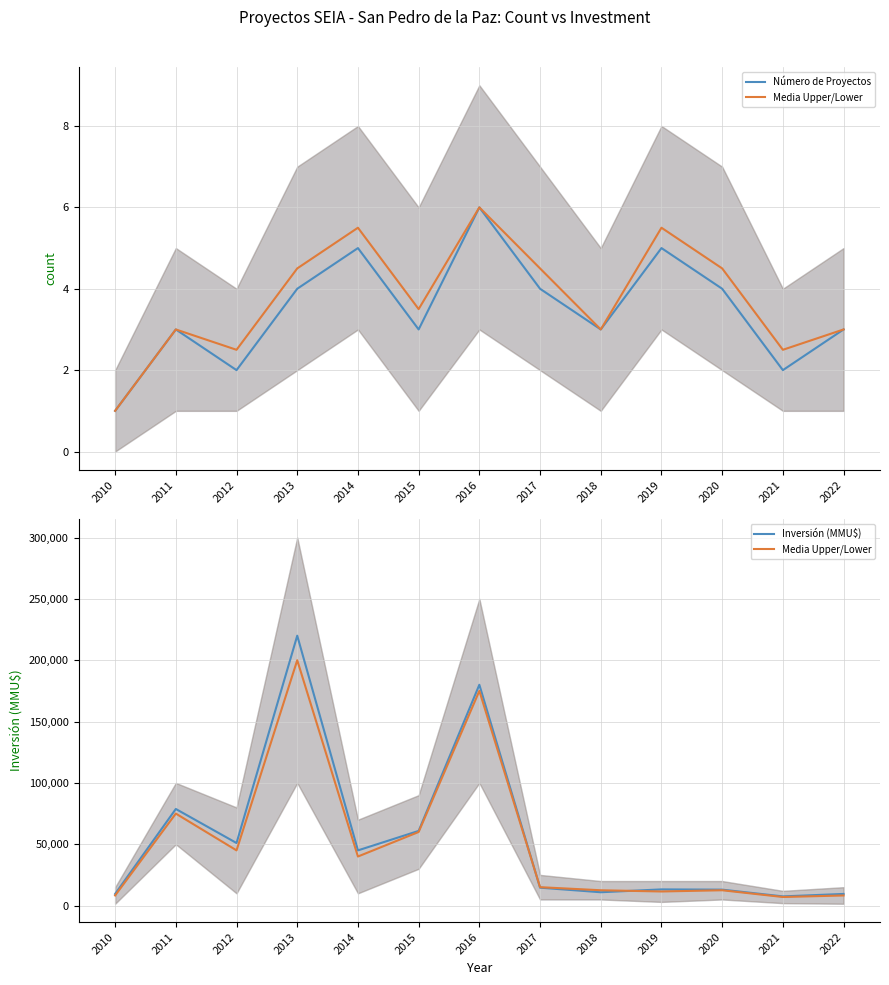

What is the difference between the maximum and second lowest values in the Número de Proyectos series?

4